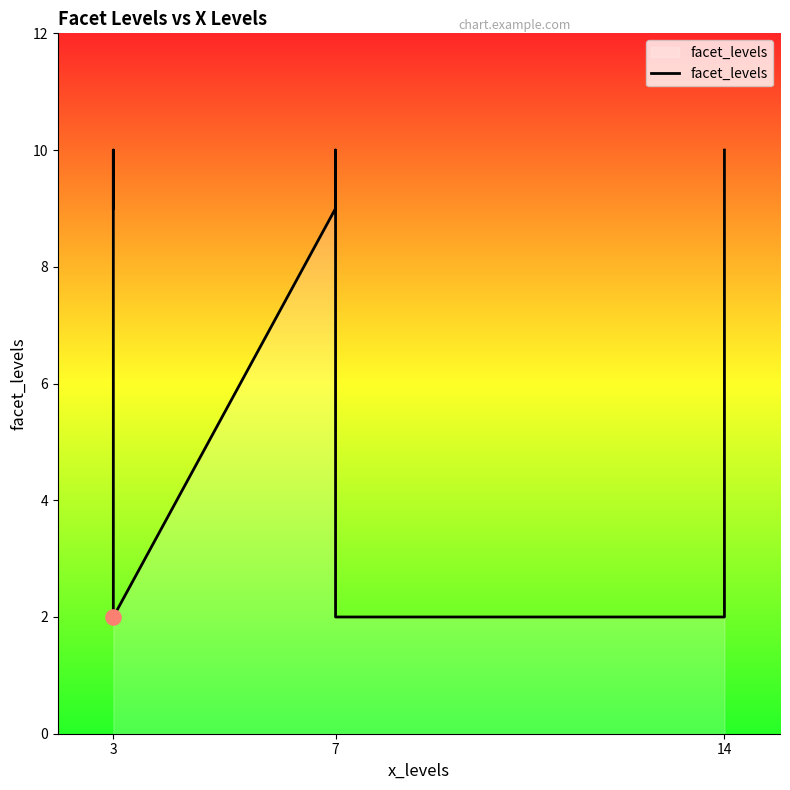

Between 3 and 7, which is larger?

7